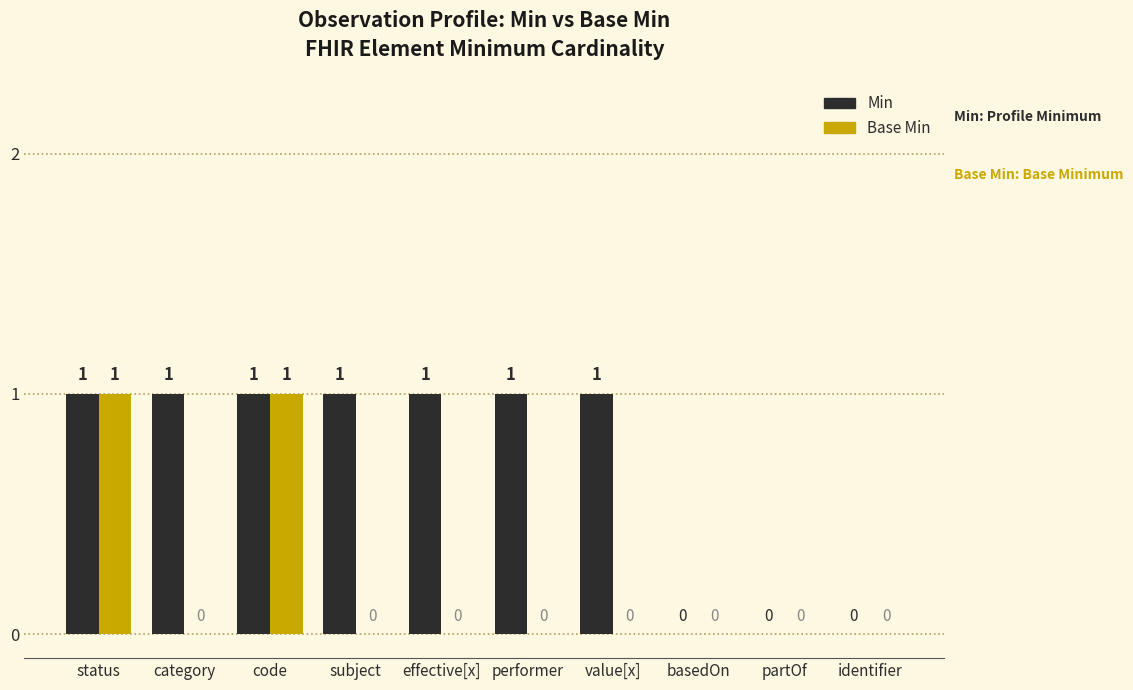

What is the maximum value shown in the chart?

1